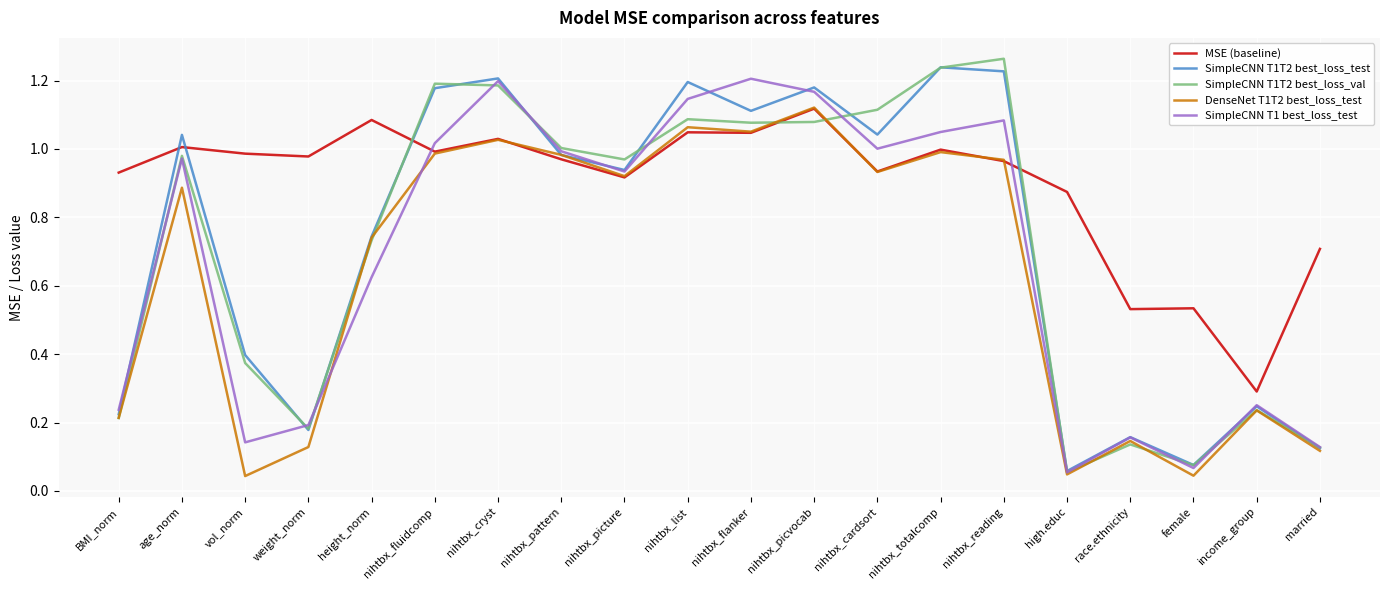

At which label is MSE (baseline) closest to 0?

income_group